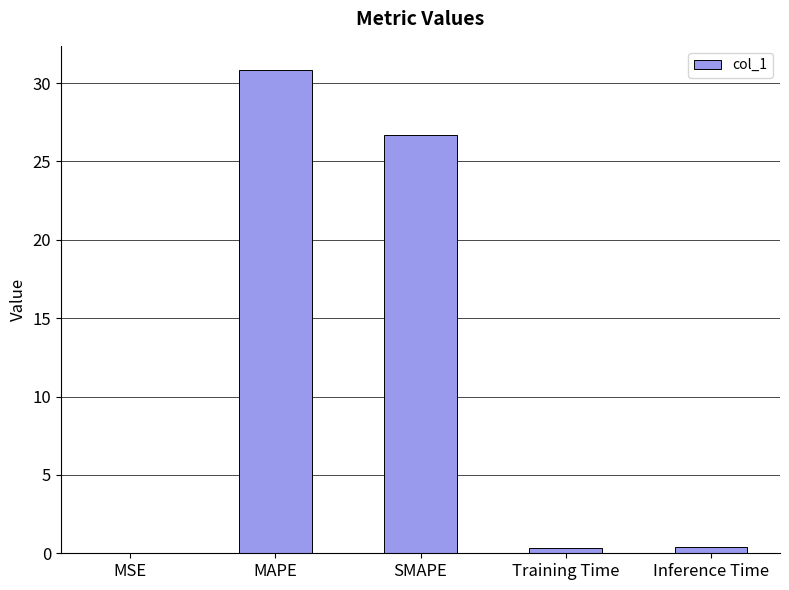

What is the greatest value displayed?

30.8